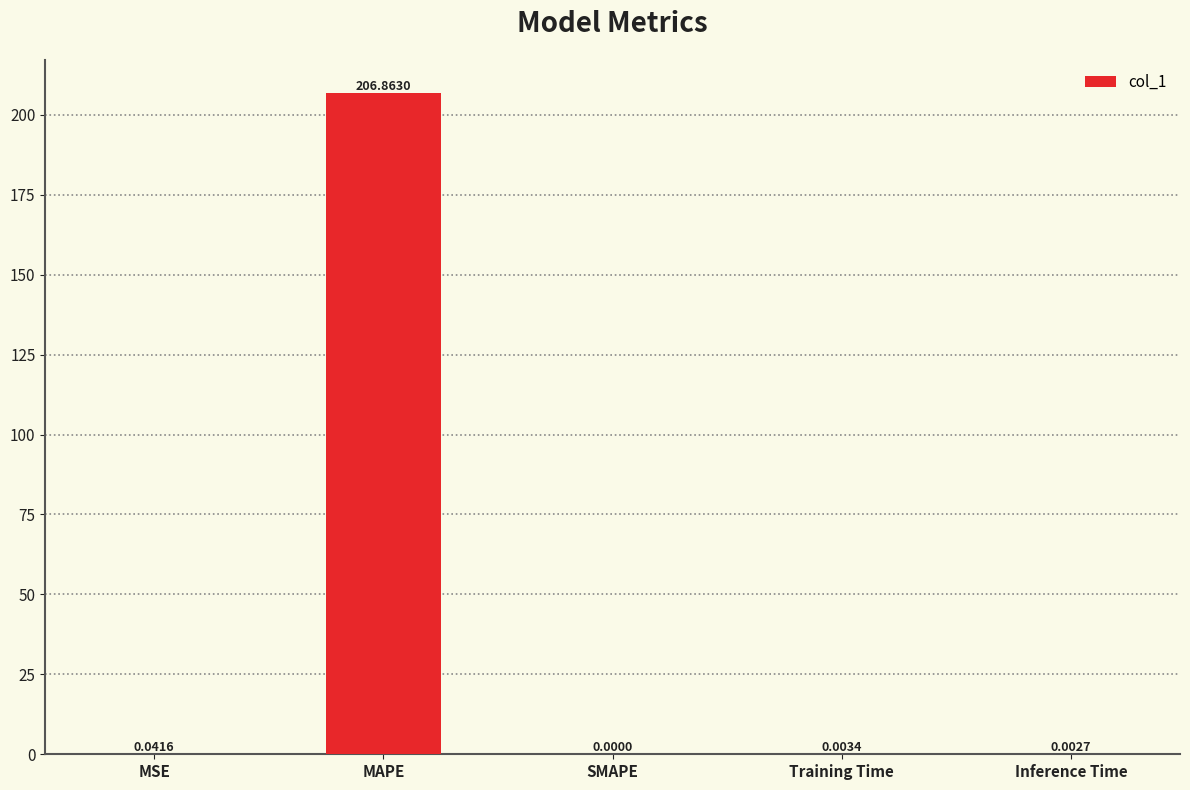

What is the sum of all values?

206.9